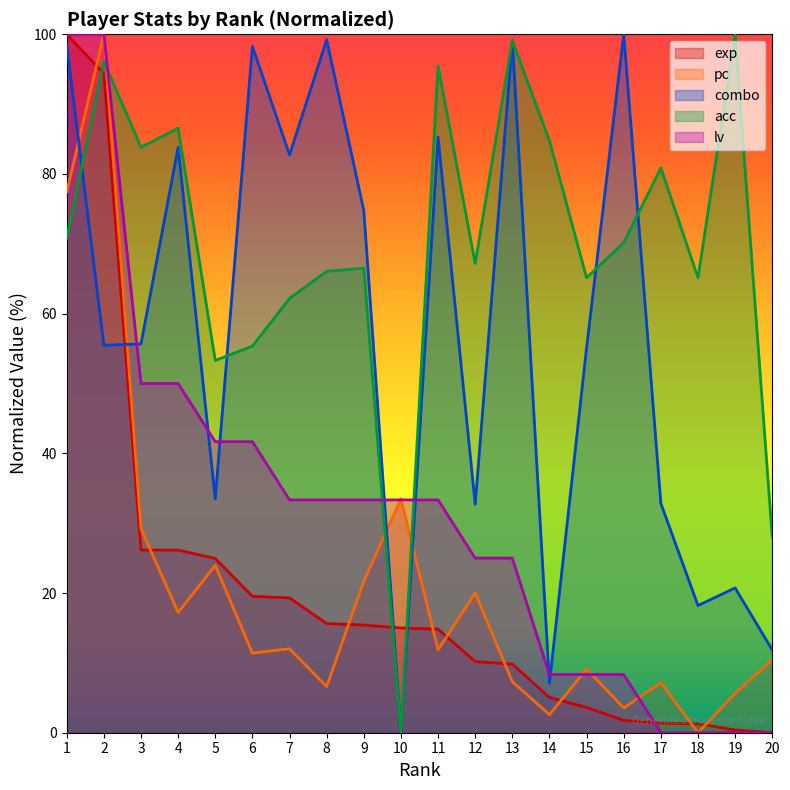

At which label does acc first exceed 70?

1